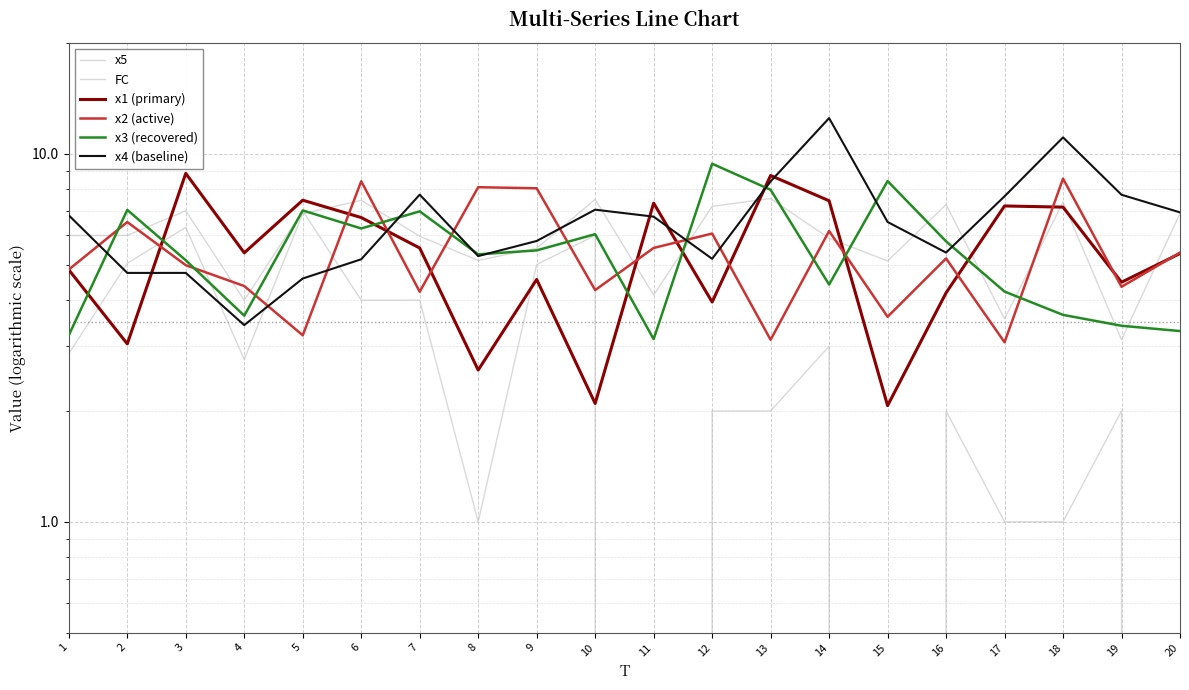

What is the value of the x4 (baseline) point at the 13th from the left?

8.4